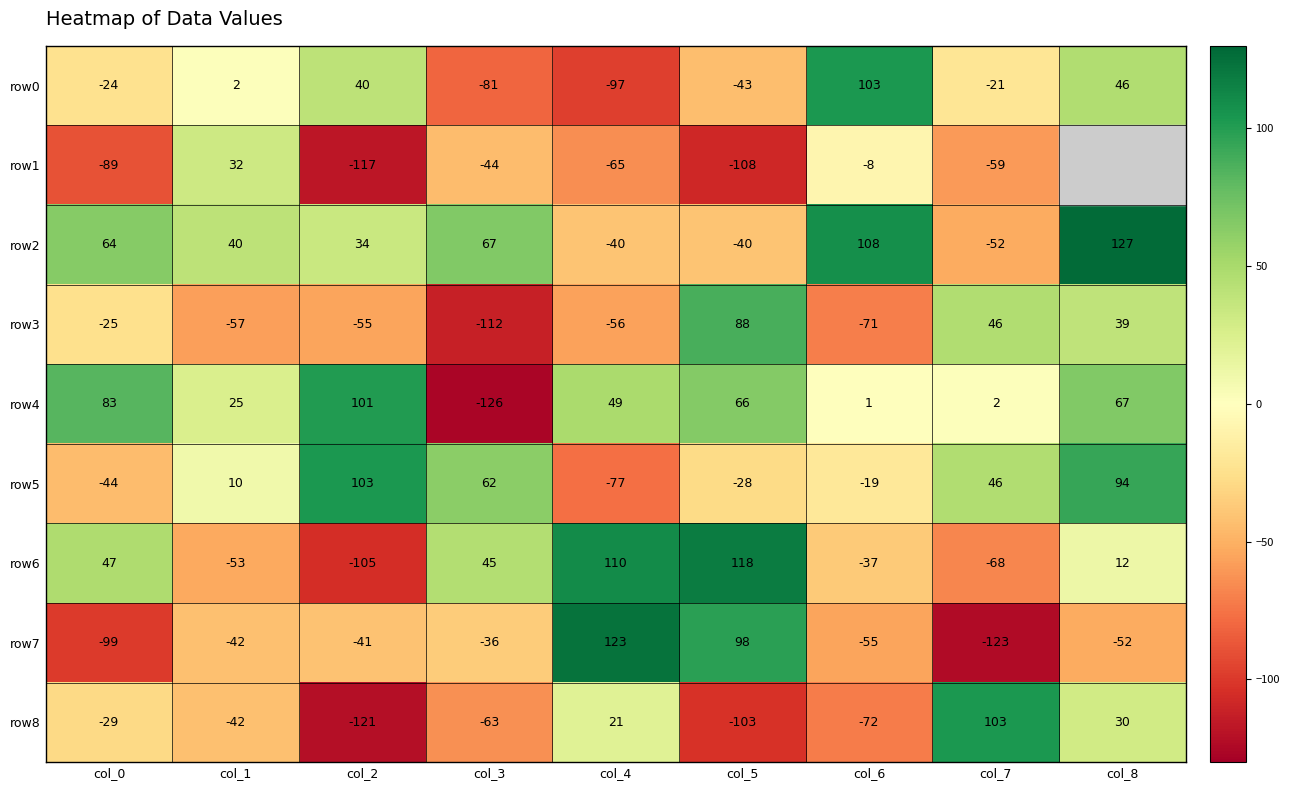

List the series in order of their peak value, lowest first.

row1, row3, row4, row0, row5, row8, row6, row7, row2